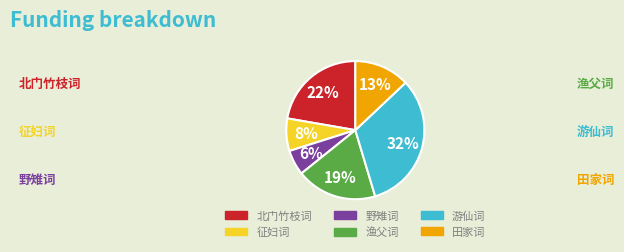

Is there any slice that represents more than half of the pie?

No